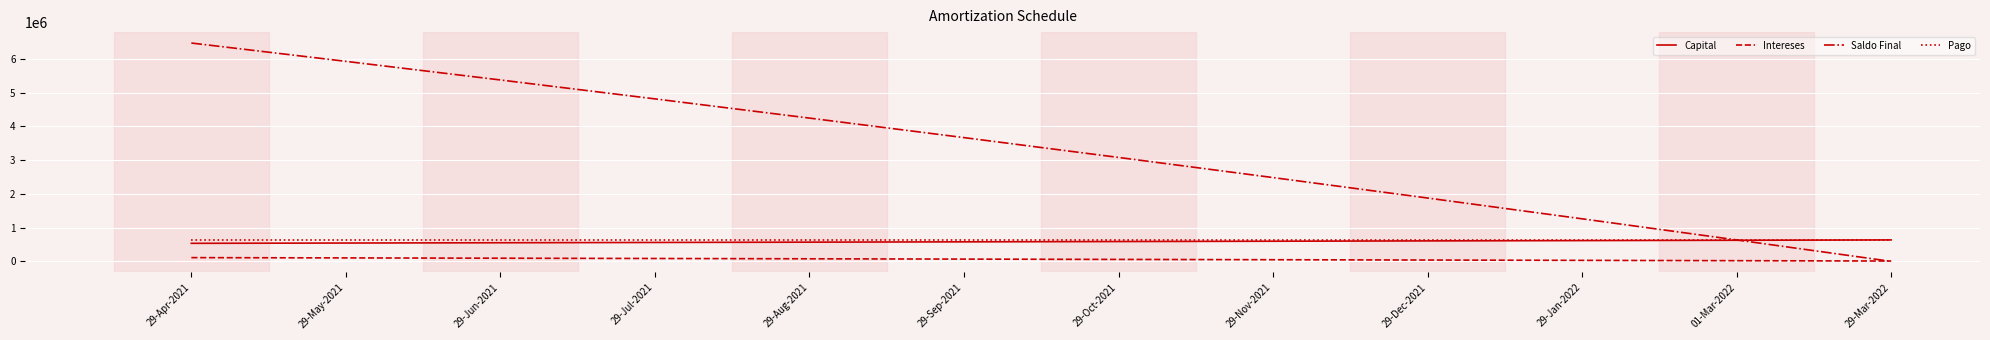

Is the value of Saldo Final at 29-Oct-2021 greater than the value of Intereses at 01-Mar-2022?

Yes